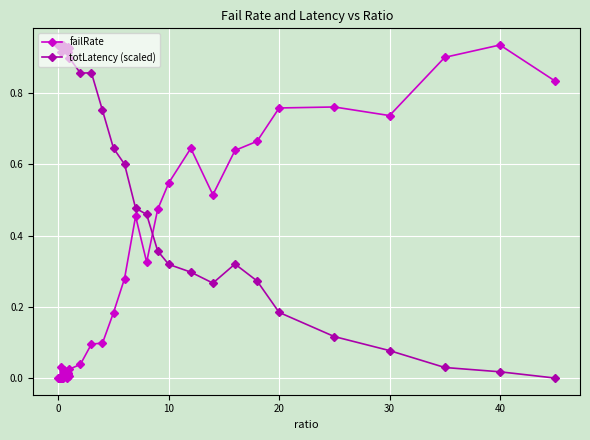

List the series in order of their overall mean, highest first.

totLatency (scaled), failRate